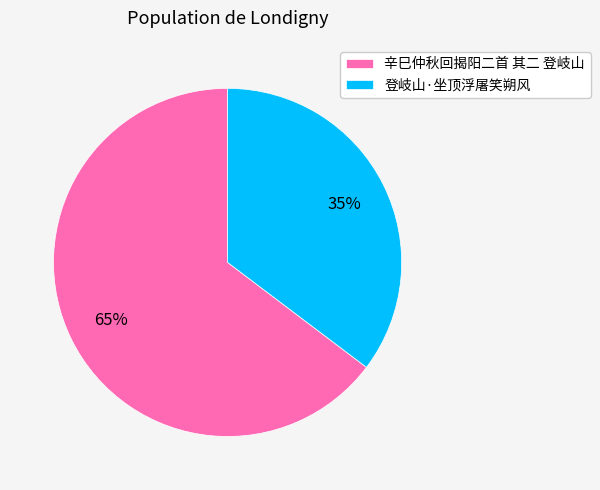

Count the number of slices in the pie.

2